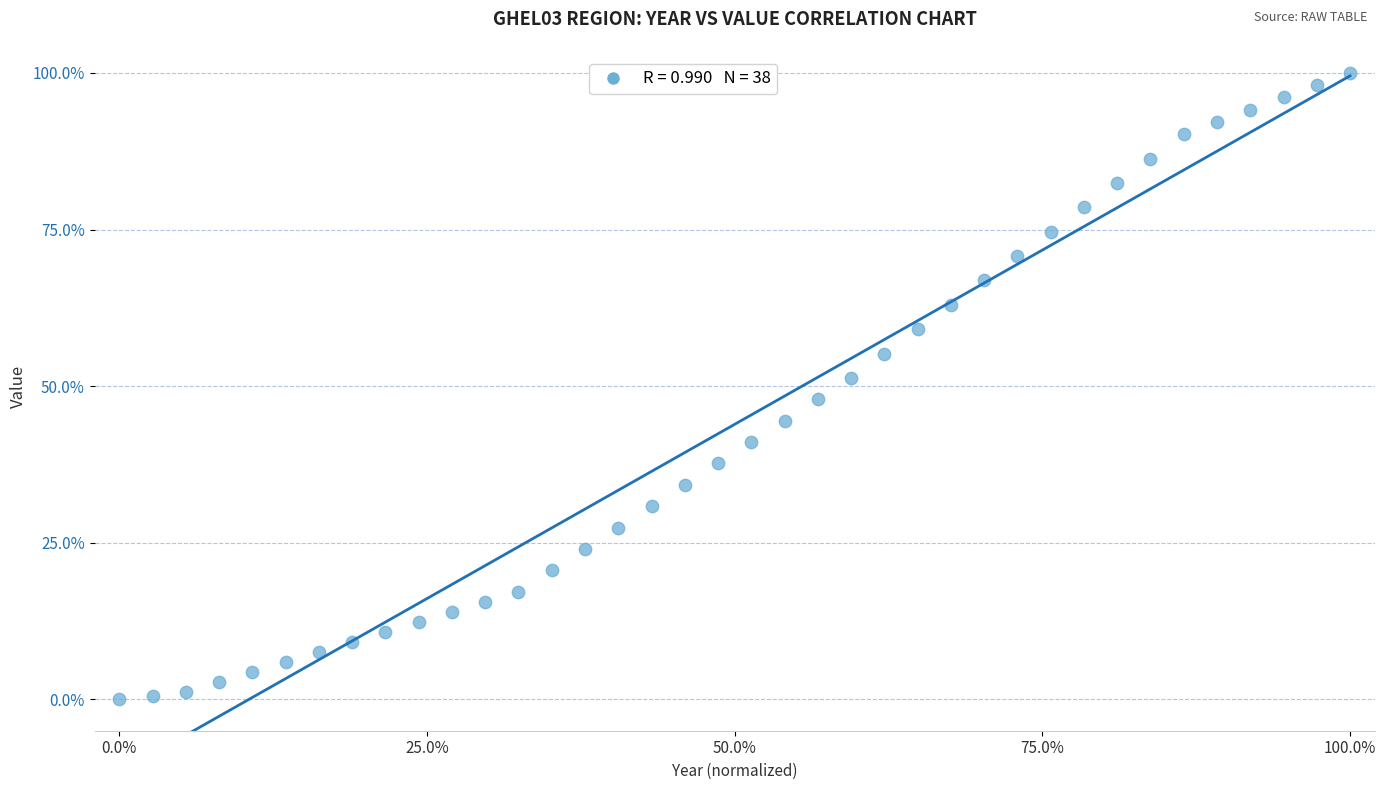

What is the range of Y values (max minus min)?

100.0